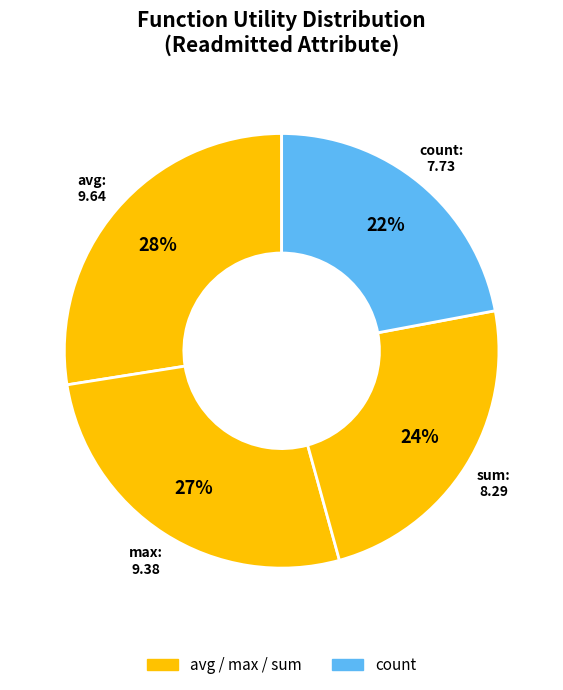

What is the smallest slice in the pie chart?

count